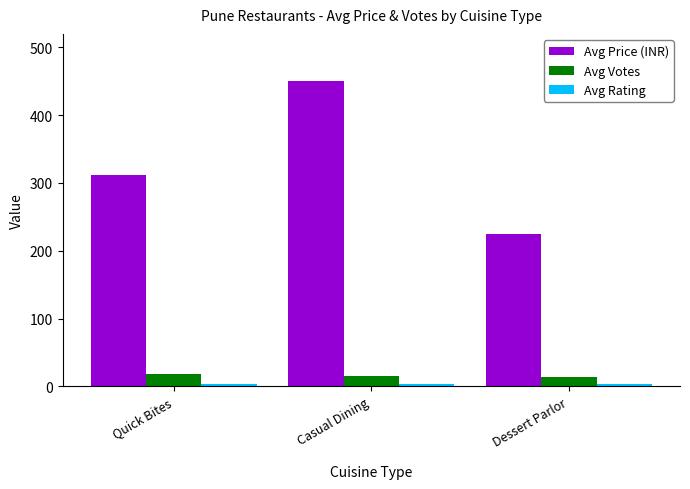

What is the difference between the Avg Votes values at Dessert Parlor and Casual Dining?

2.0